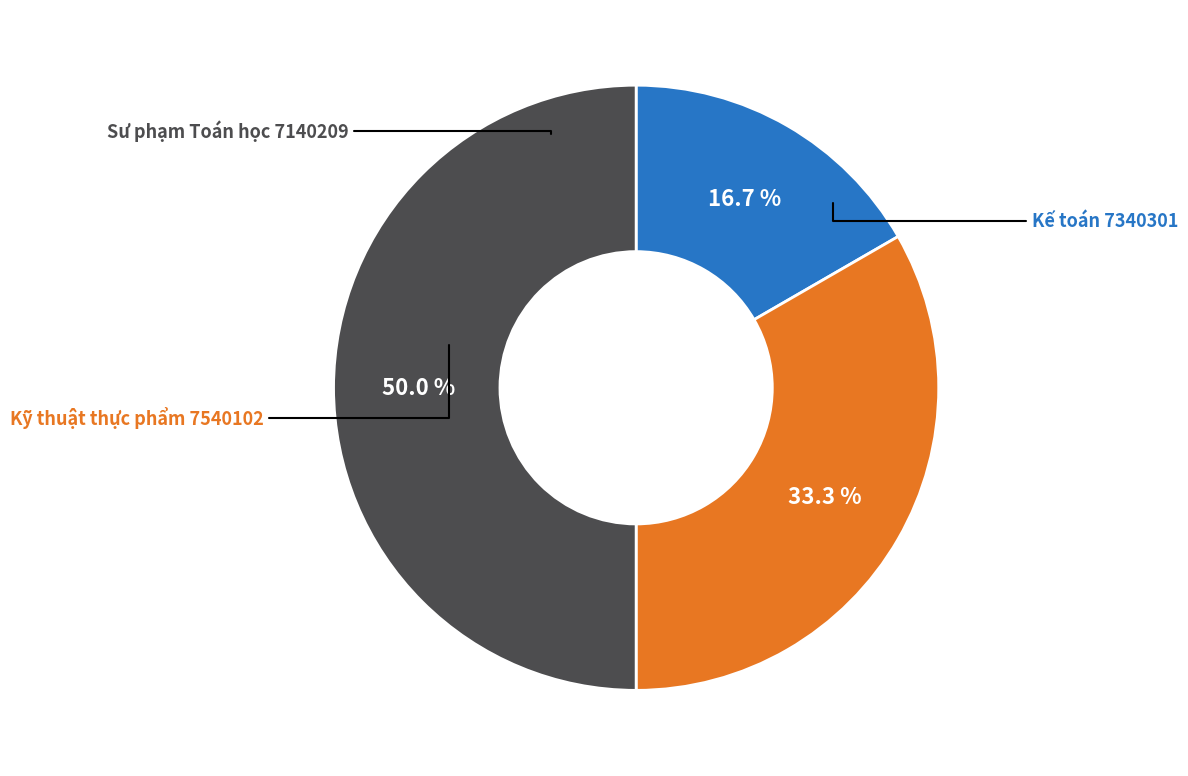

How many slices are in this pie chart?

3